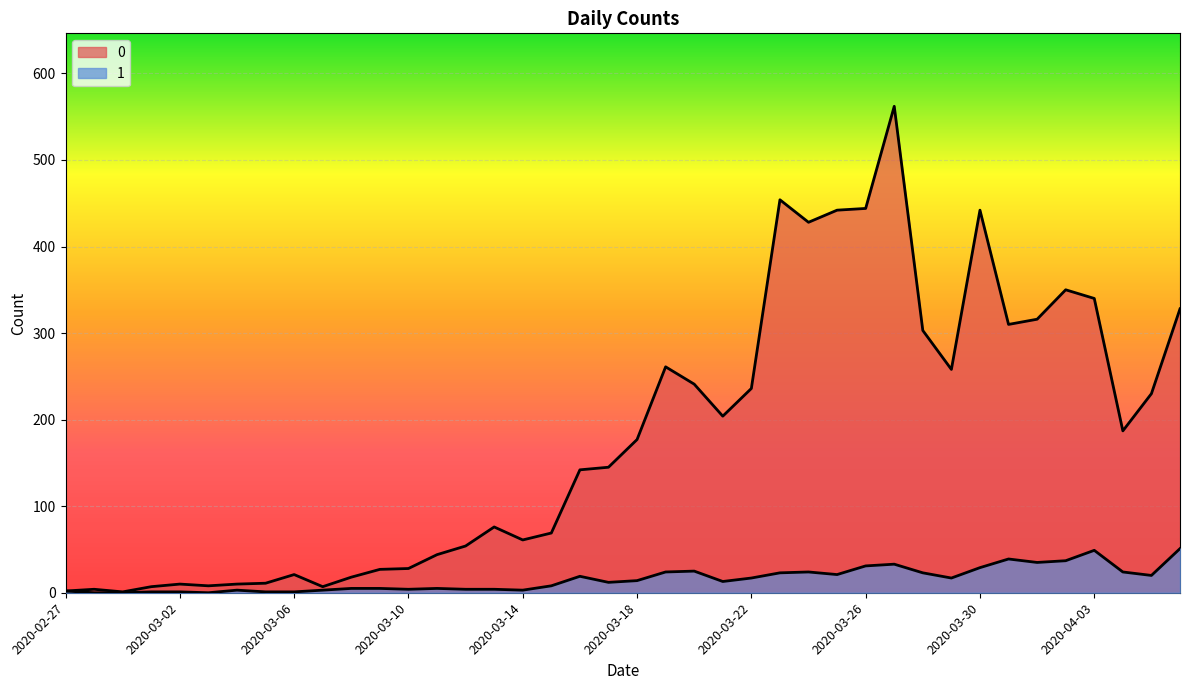

Count the number of categories in the chart.

40